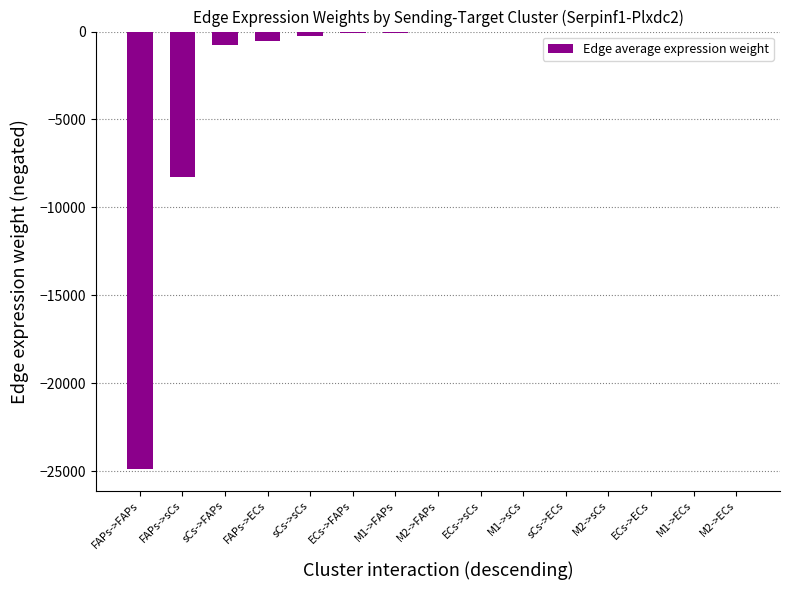

What is the sum of all values?

-35060.2